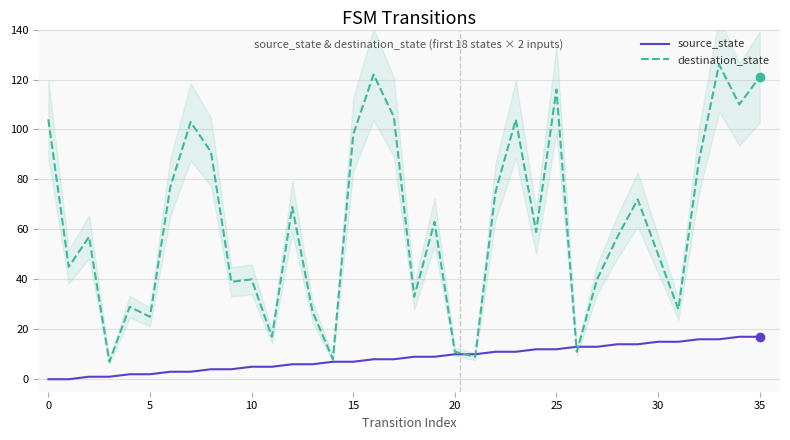

Which series has the largest total across all categories?

destination_state